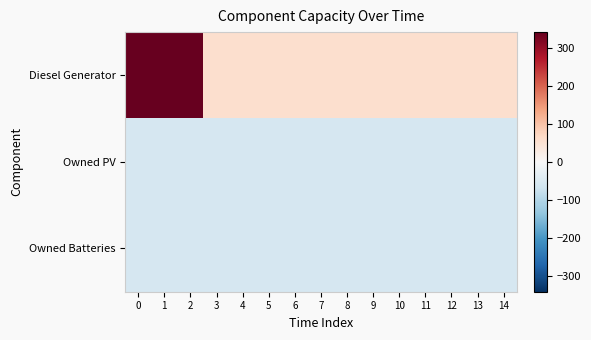

What is the smallest value displayed?

-57.6